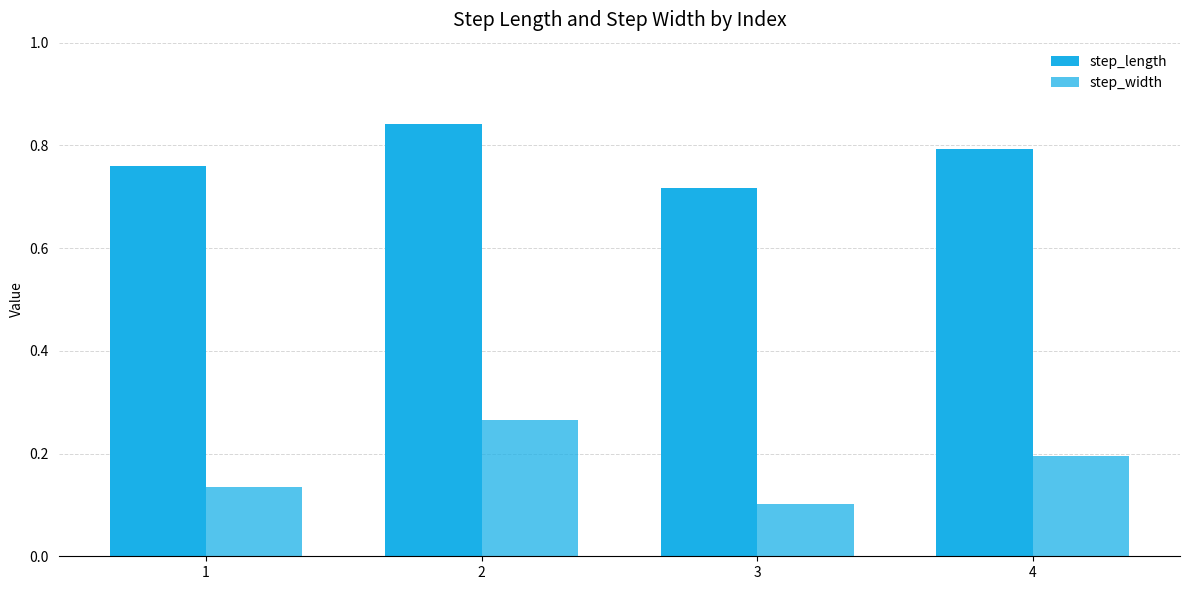

Which has a higher value, 3 or 4?

4